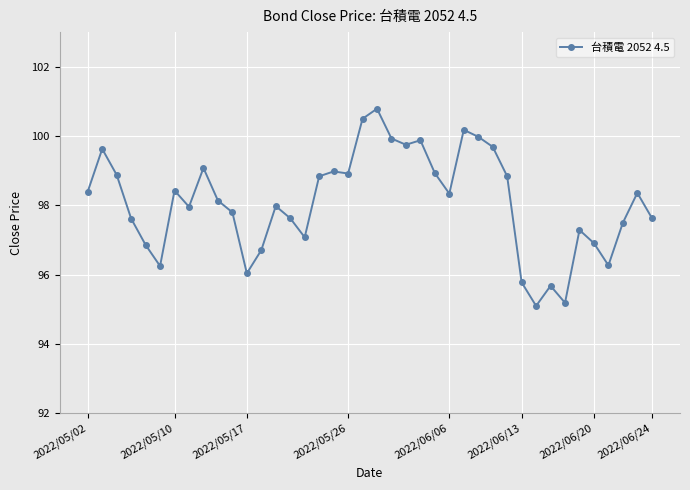

What is the greatest value displayed?

100.8